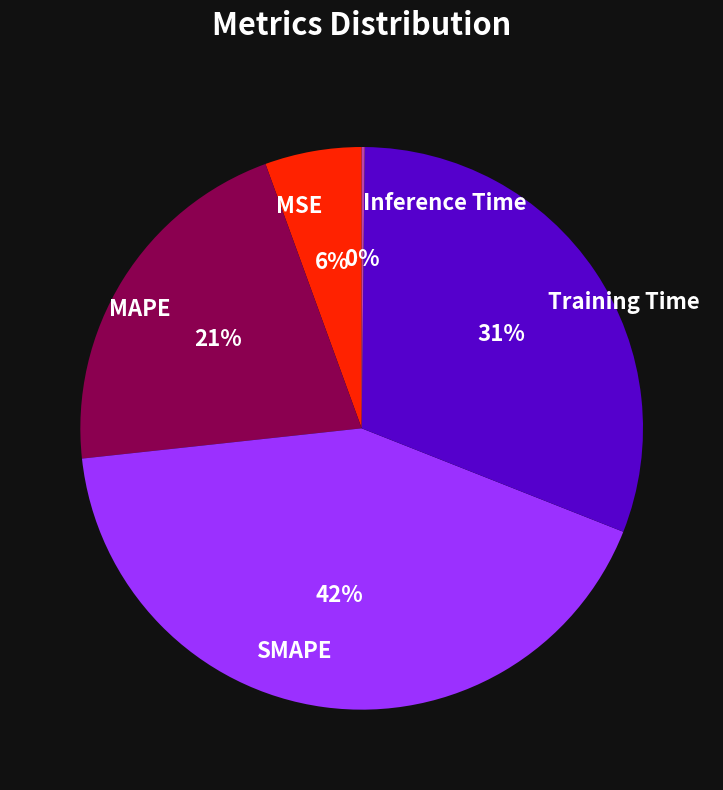

Which category has the biggest portion of the pie?

SMAPE